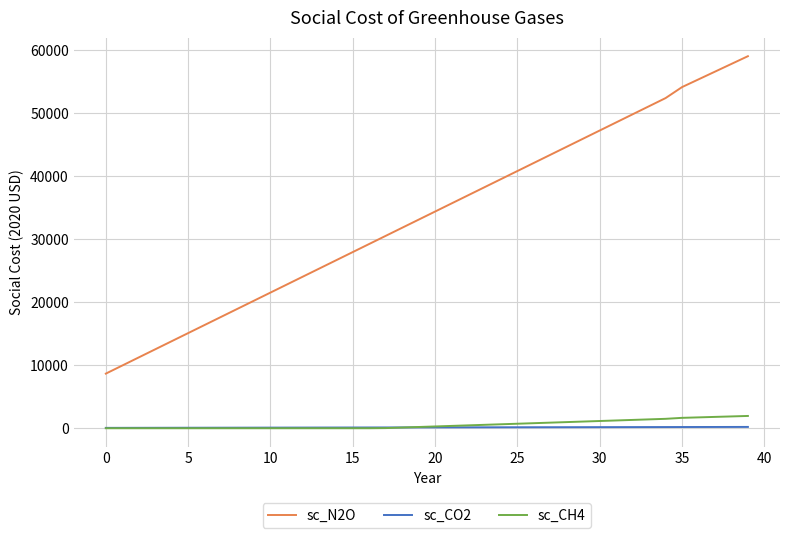

True or false: sc_N2O and sc_CH4 cross at least once.

False